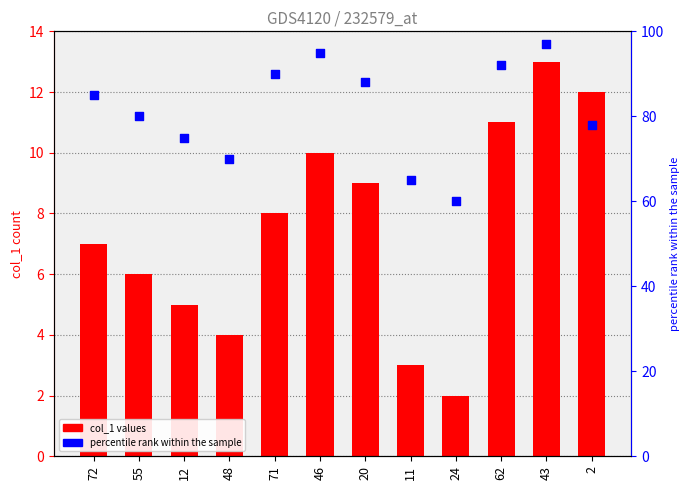

At how many categories does at least one series exceed 6?

12